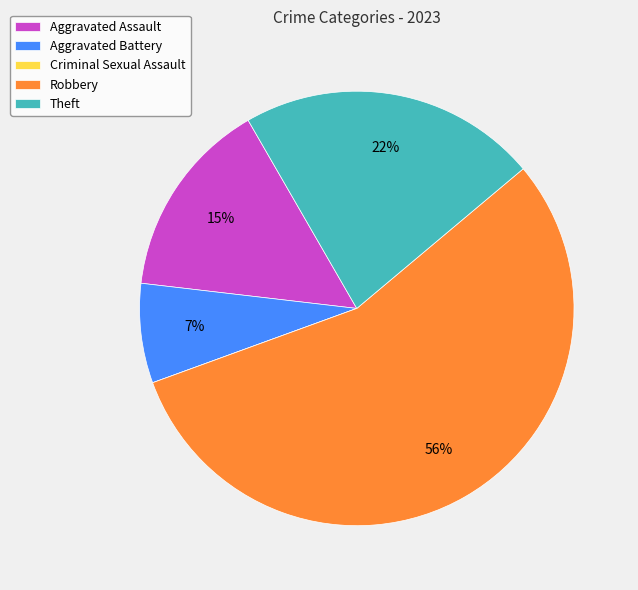

Which category has the biggest portion of the pie?

Robbery